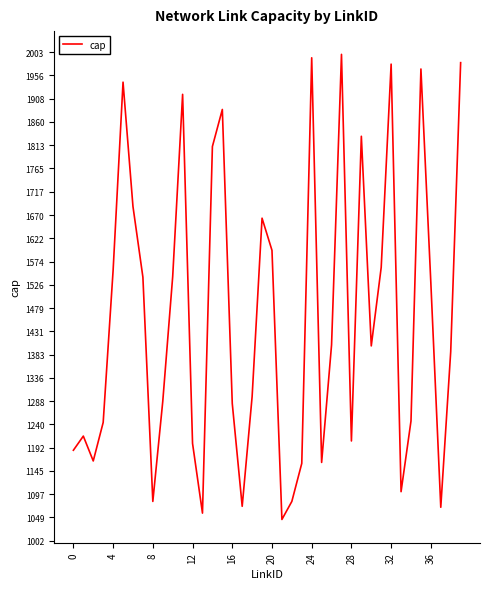

What is the difference between the maximum and minimum values?

954